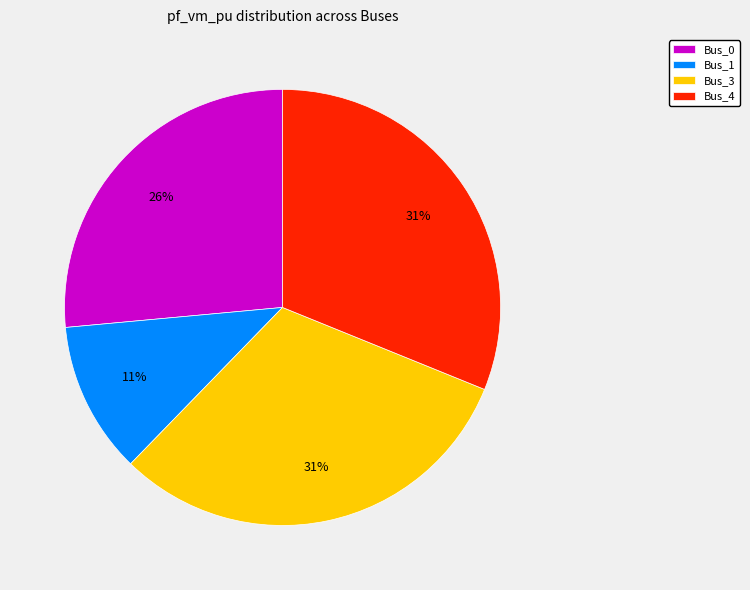

The Bus_0 slice represents 26% of the pie. True or false?

True